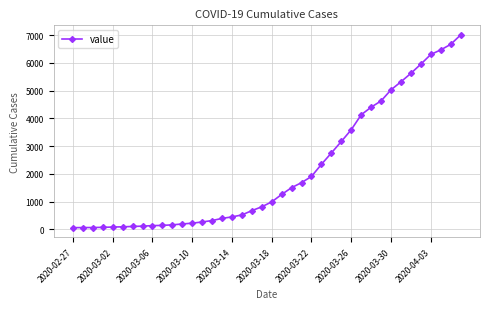

What is the sum of all values?

85740